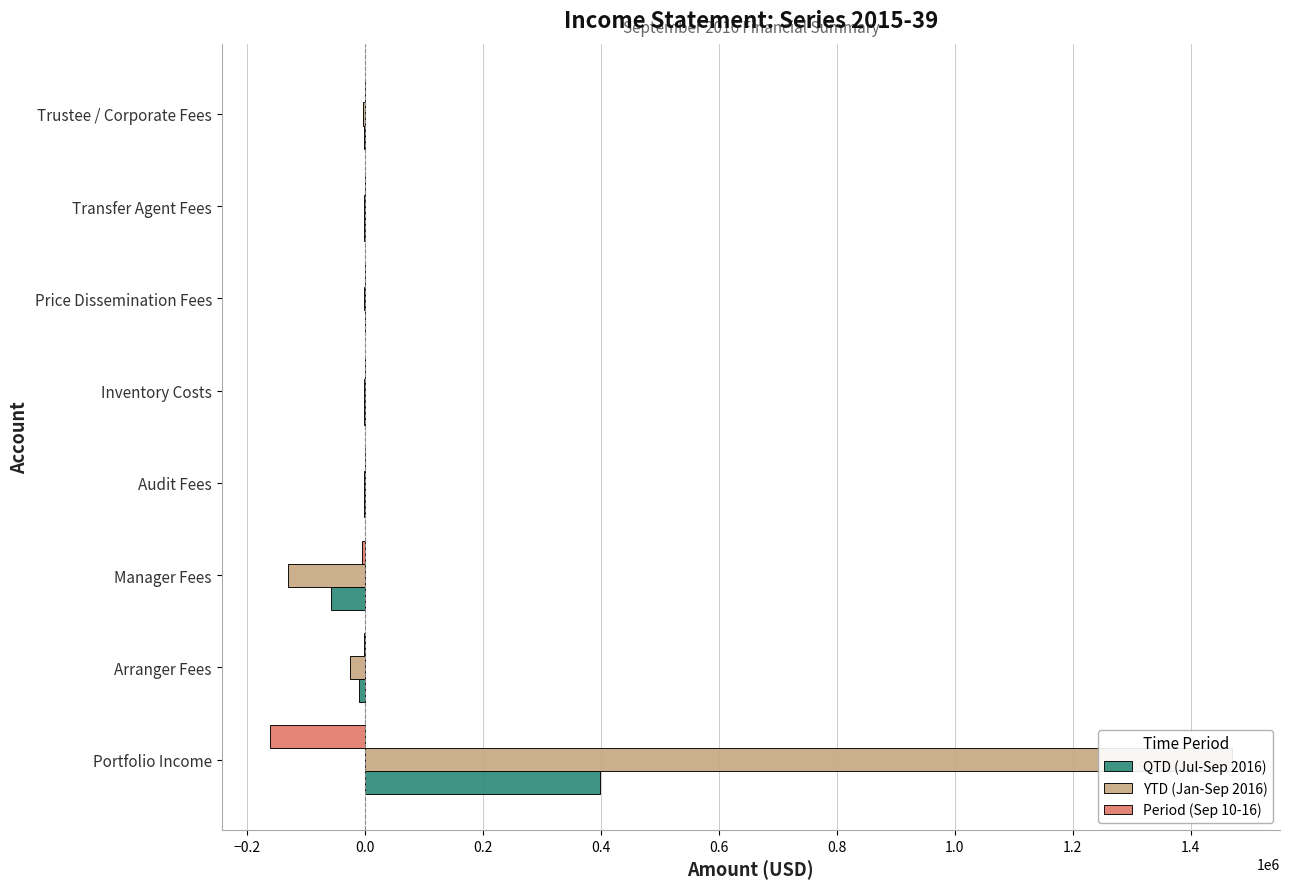

Between Manager Fees and Transfer Agent Fees, which series saw the biggest shift?

YTD (Jan-Sep 2016)